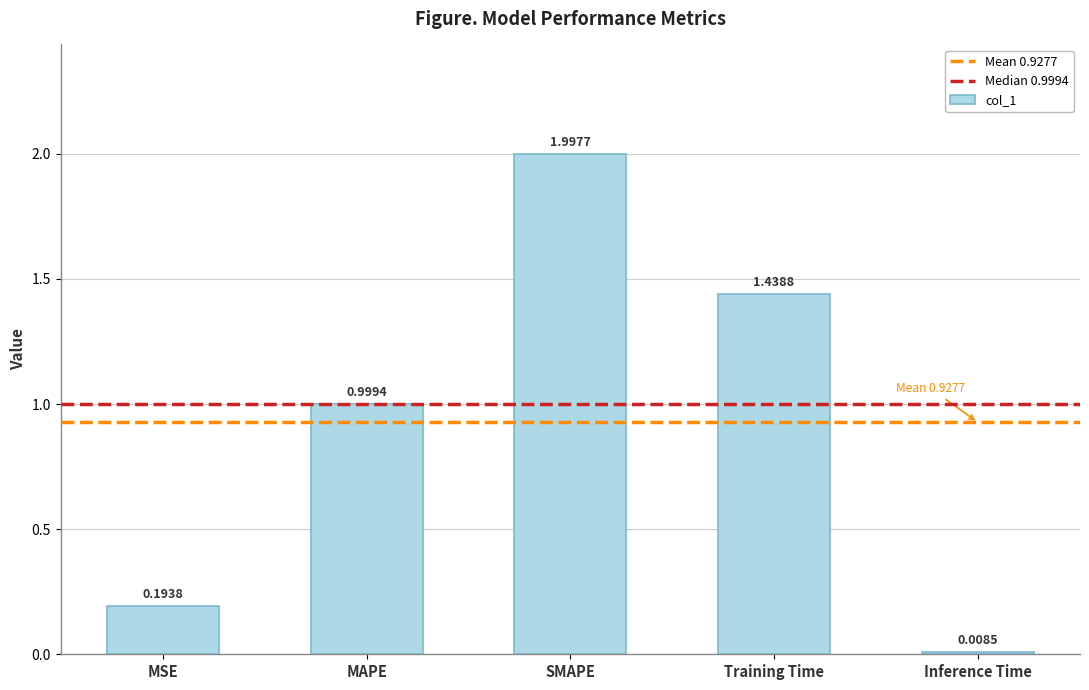

At which category does the chart reach its minimum across all series?

Inference Time